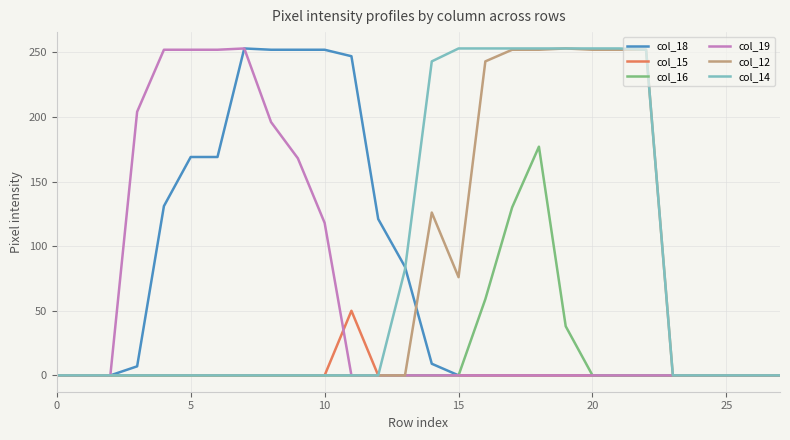

Which series has the largest total across all categories?

col_14